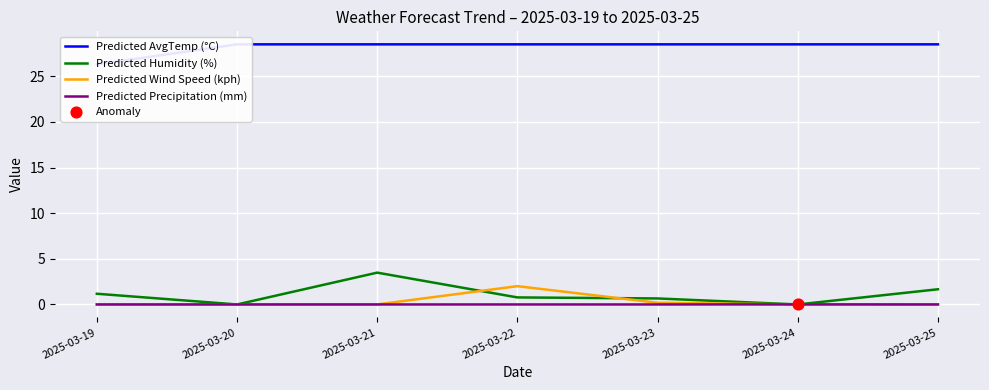

At how many categories does at least one series exceed 15?

7